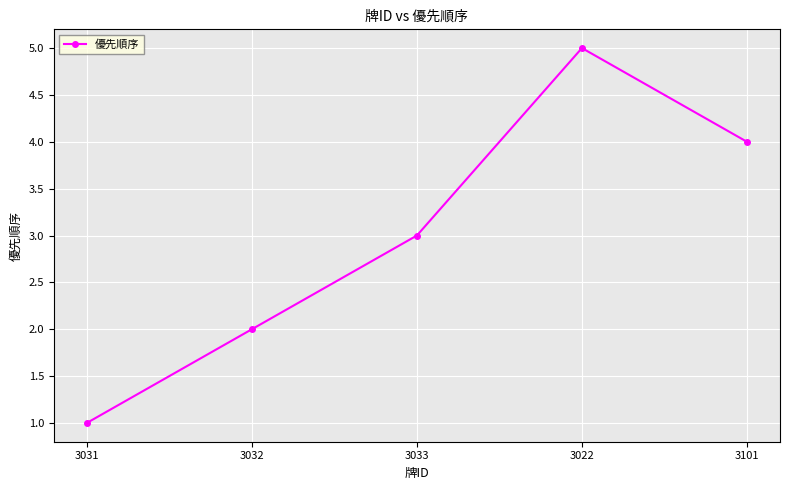

At which category does the chart reach its peak across all series?

3022